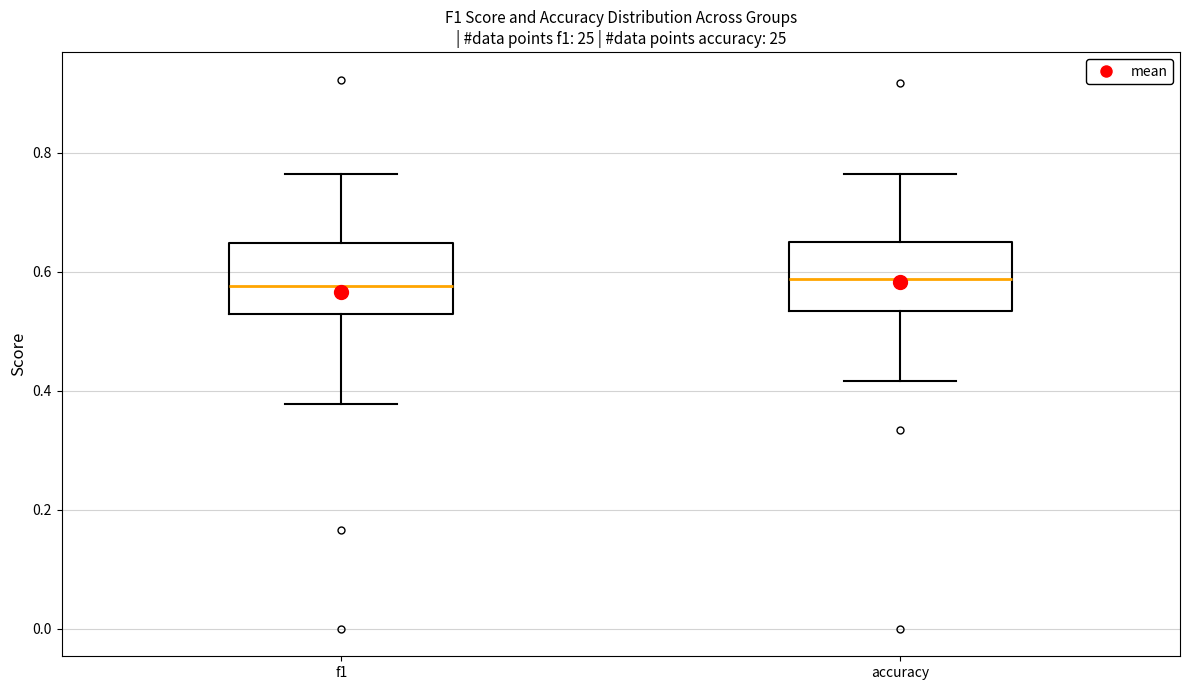

Where is the upper edge of the box for f1 on the y-axis? The values are not printed on the chart, so give them approximately, as read against the axis.

0.64